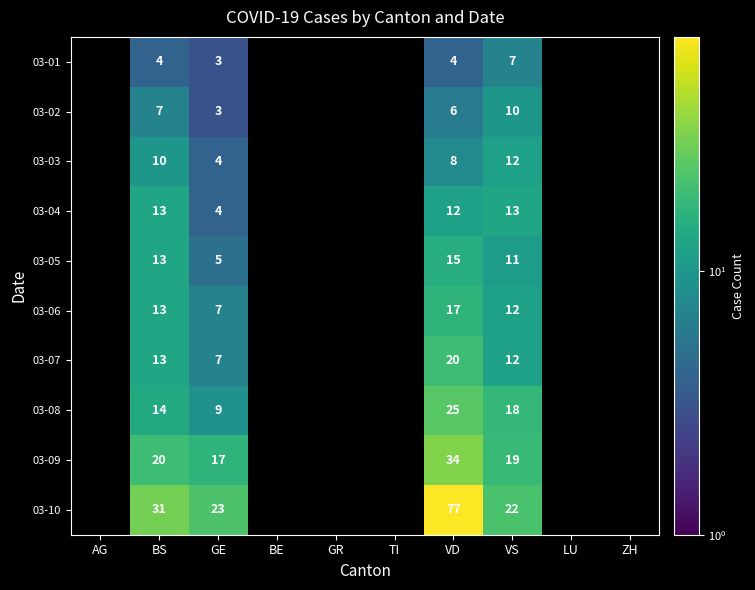

The 03-04 series shows 23 at BS. True or false?

False